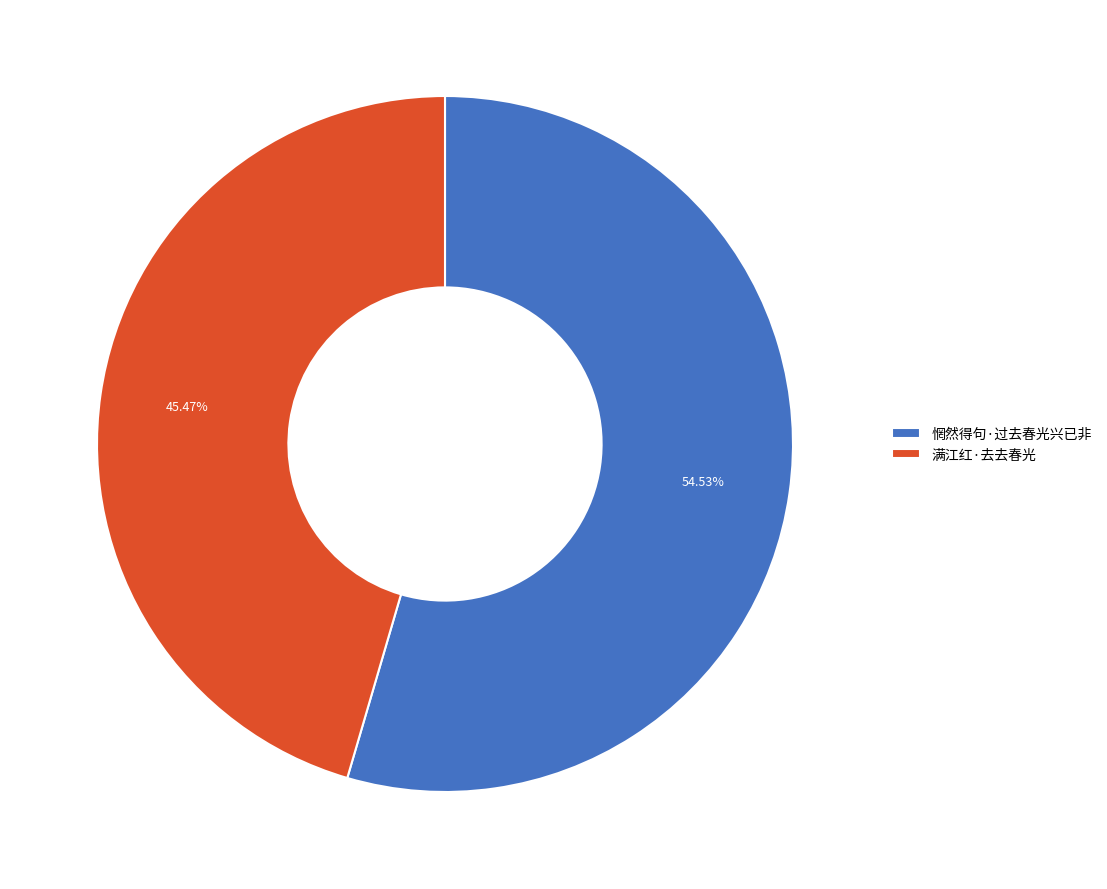

Count the number of slices in the pie.

2